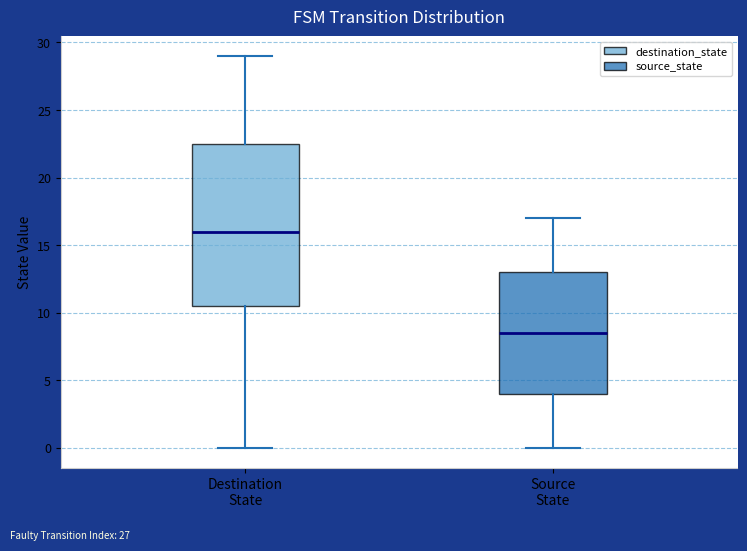

Which box has the highest median line?

Destination State